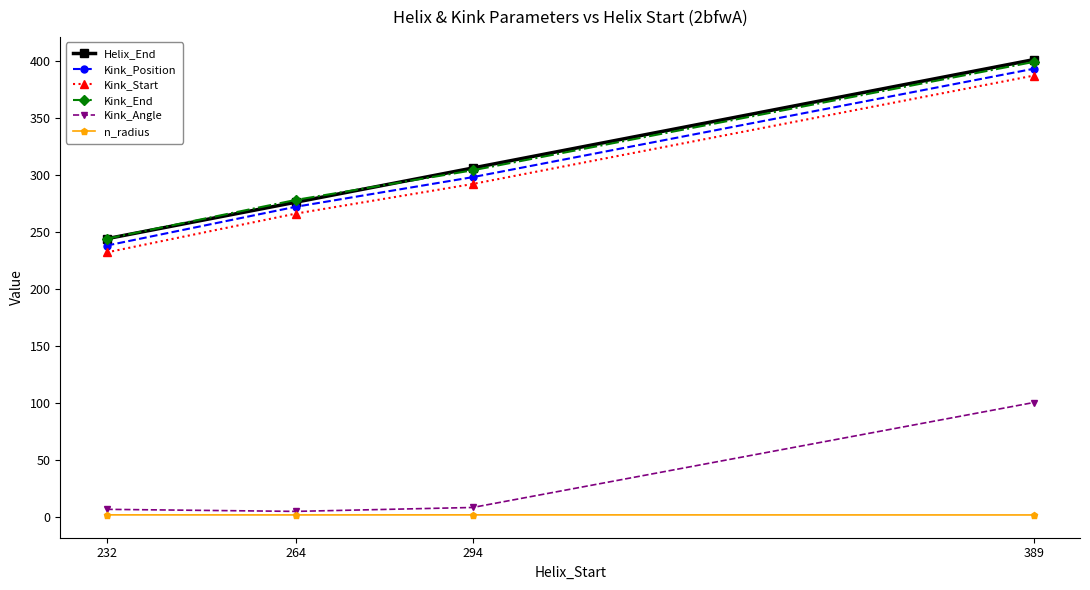

Which series has the widest spread of values?

Helix_End